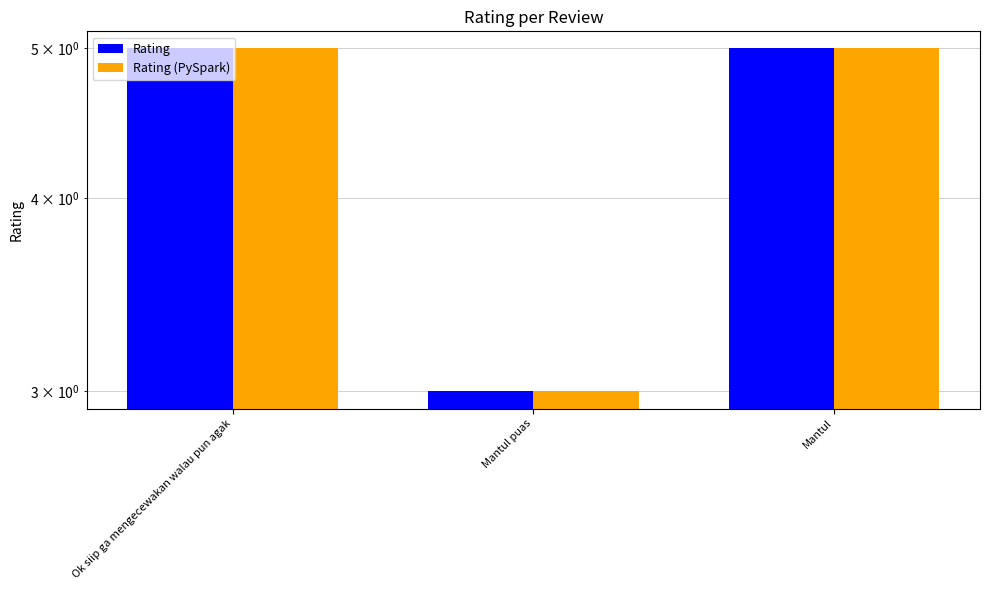

At how many categories does at least one series exceed 4?

2